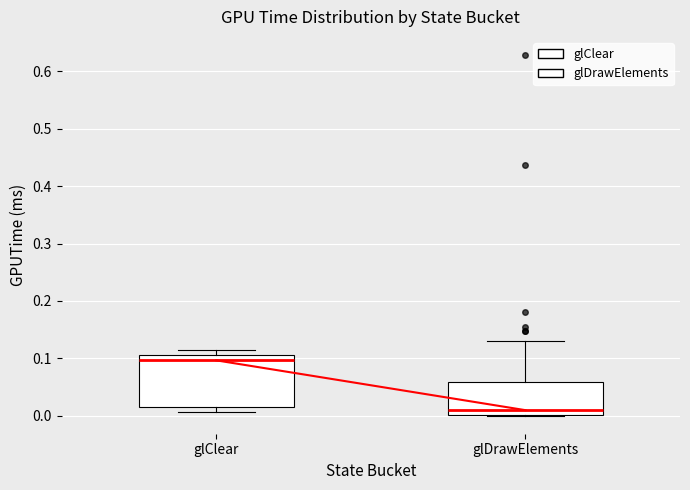

Where is the upper edge of the box for glClear on the y-axis? The values are not printed on the chart, so give them approximately, as read against the axis.

0.11